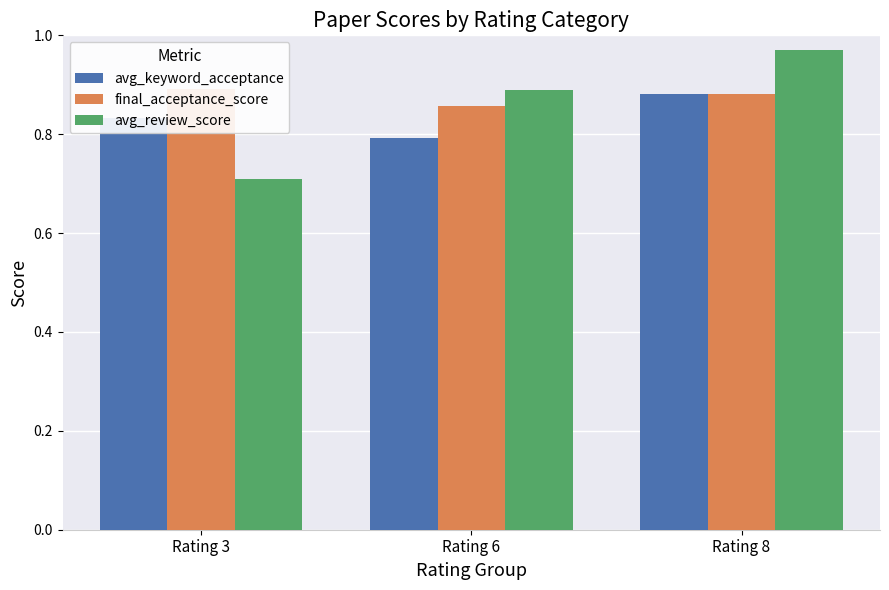

What is the difference between the highest and lowest values at Rating 6?

0.1